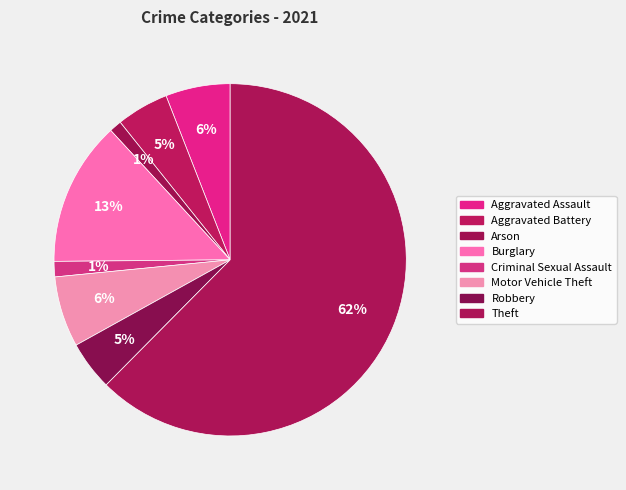

To the nearest percent, what percentage of the pie is Criminal Sexual Assault?

1%